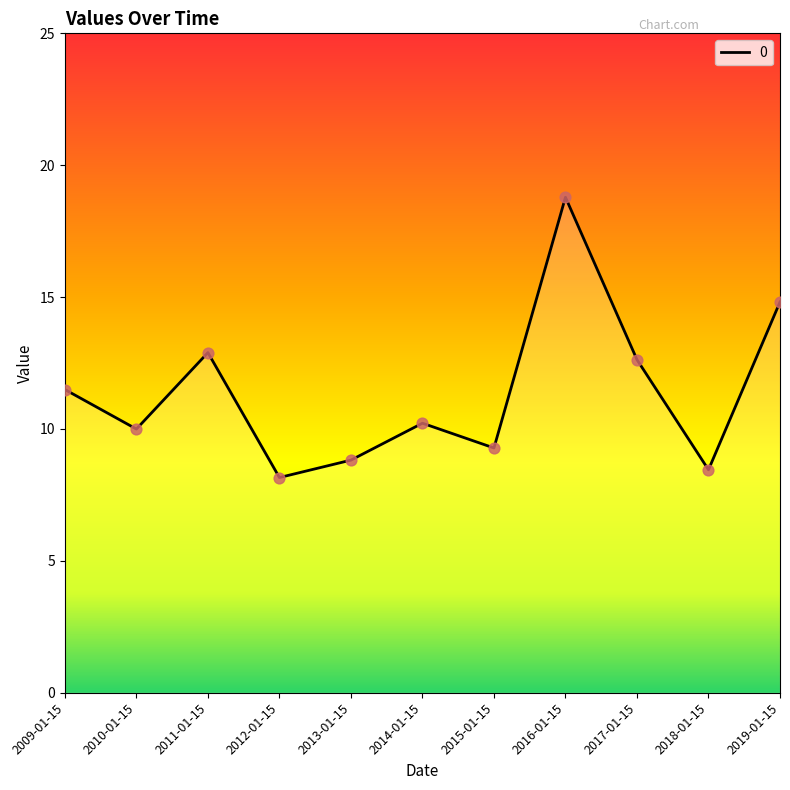

Between 2011-01-15 and 2014-01-15, which is larger?

2011-01-15